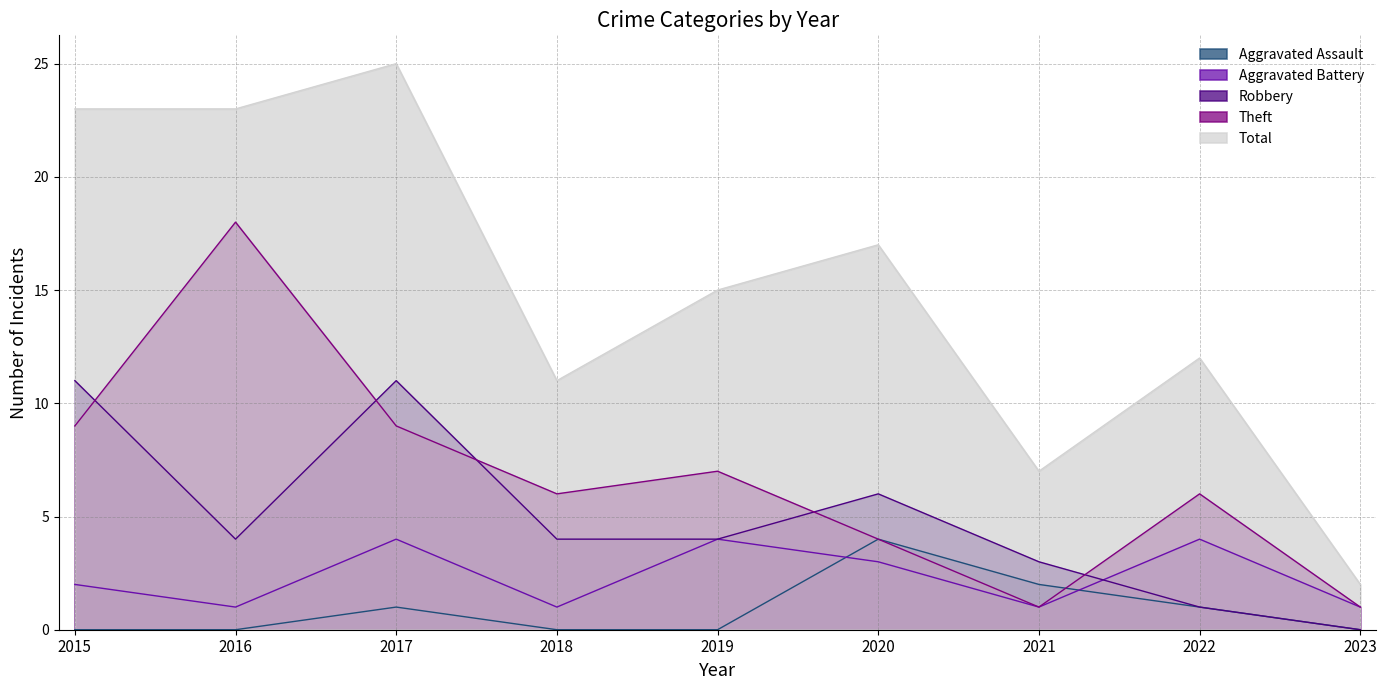

Between 2023 and 2015, which is larger?

2023